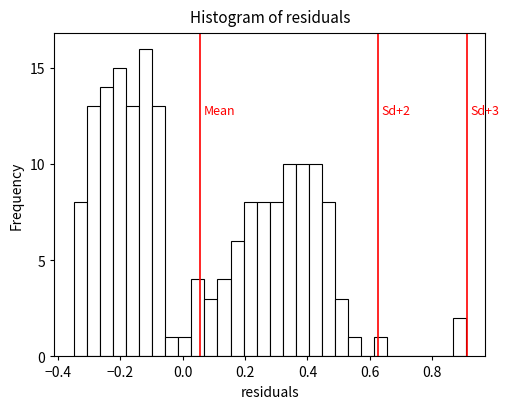

Read against the x-axis, roughly where is the centre of the tallest bar?

-0.12